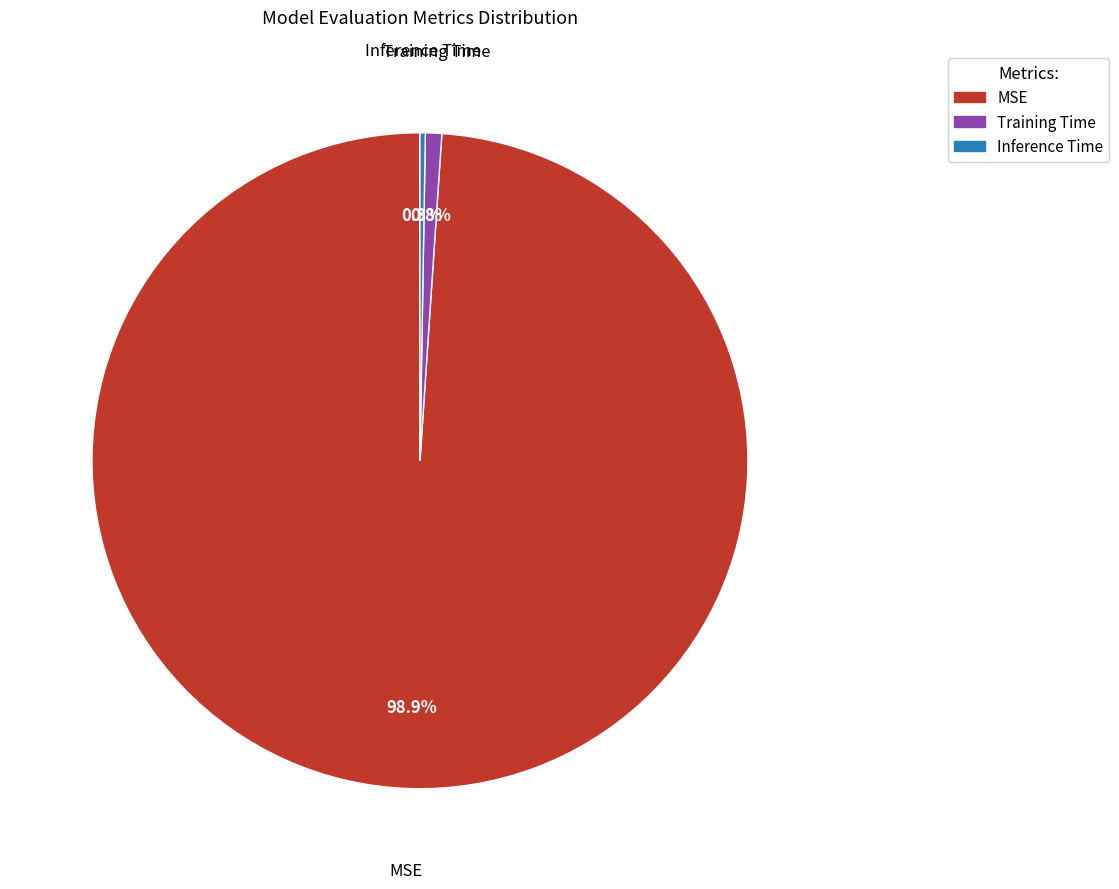

Does MSE account for over 50% of the chart?

Yes